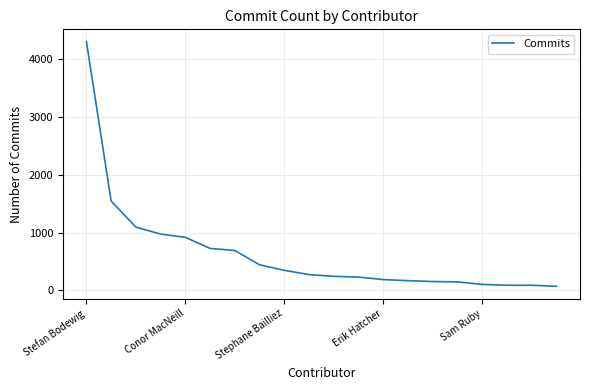

What is the sum of all values?

12810